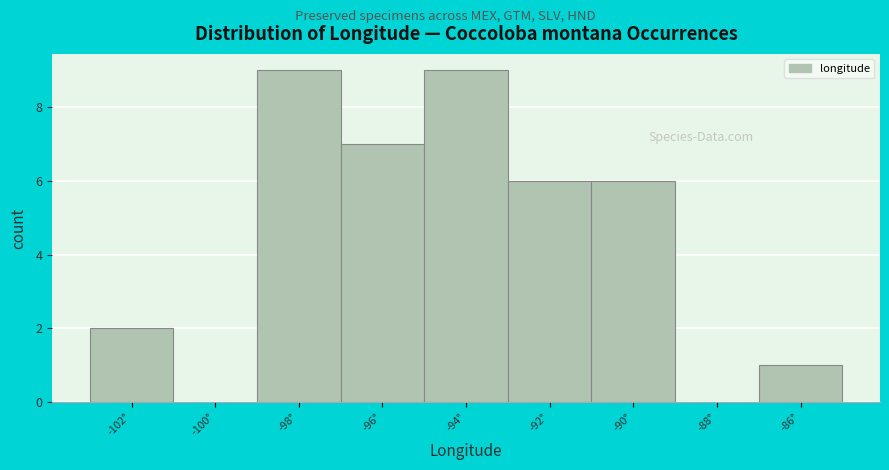

What is the greatest value displayed?

9